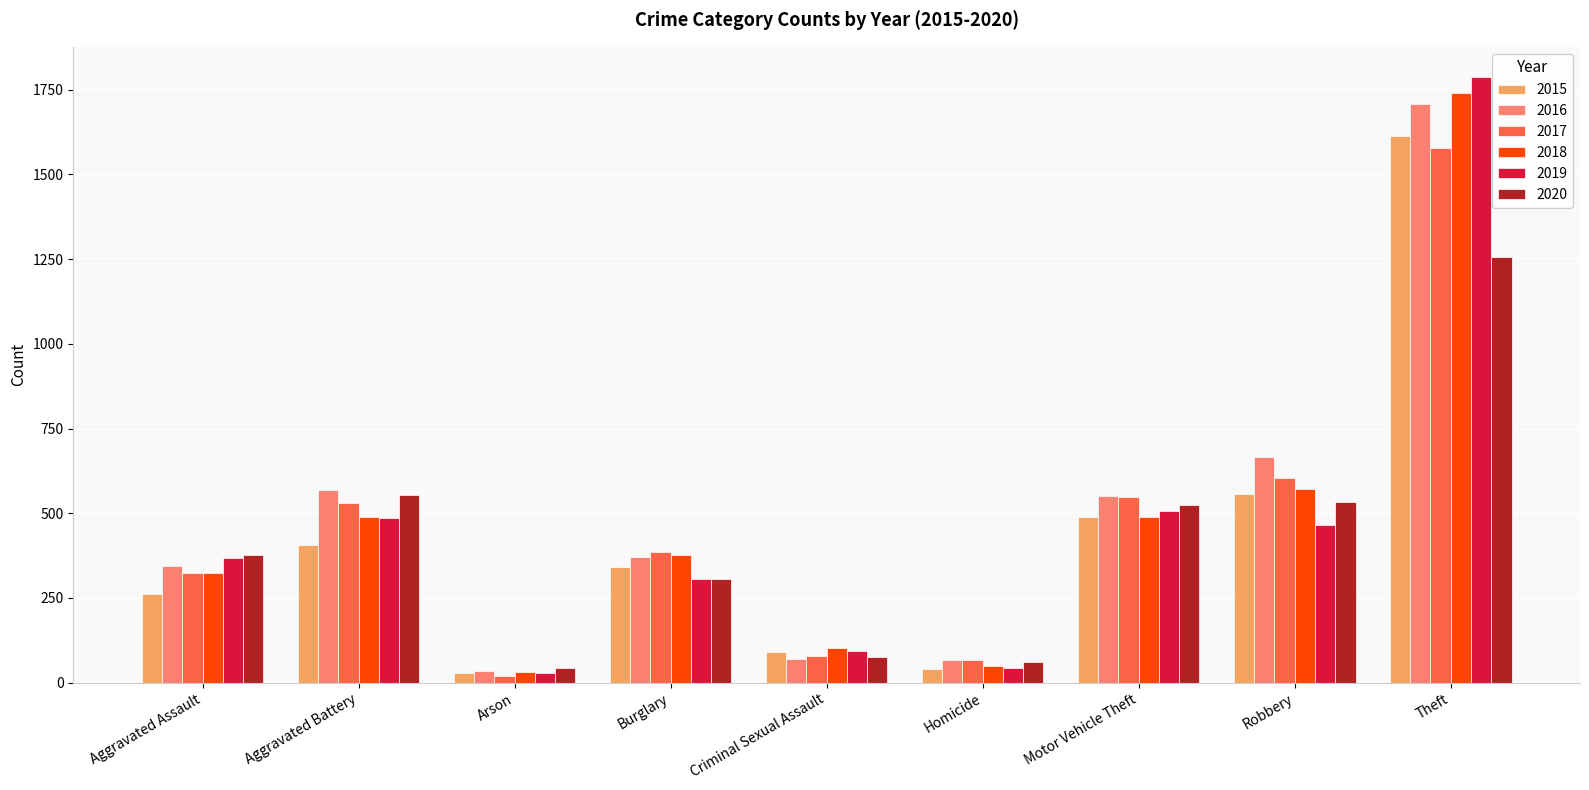

What is the label of the 7th bar from the right?

Arson